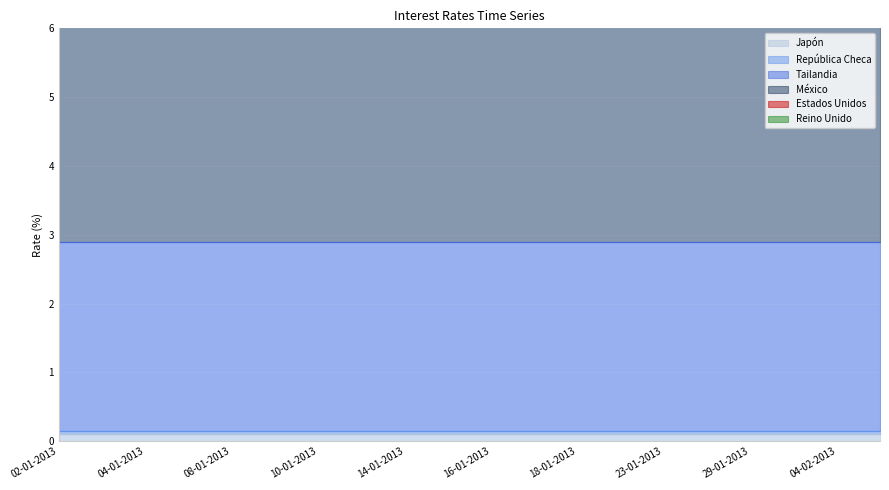

At how many categories does at least one series exceed 0?

20